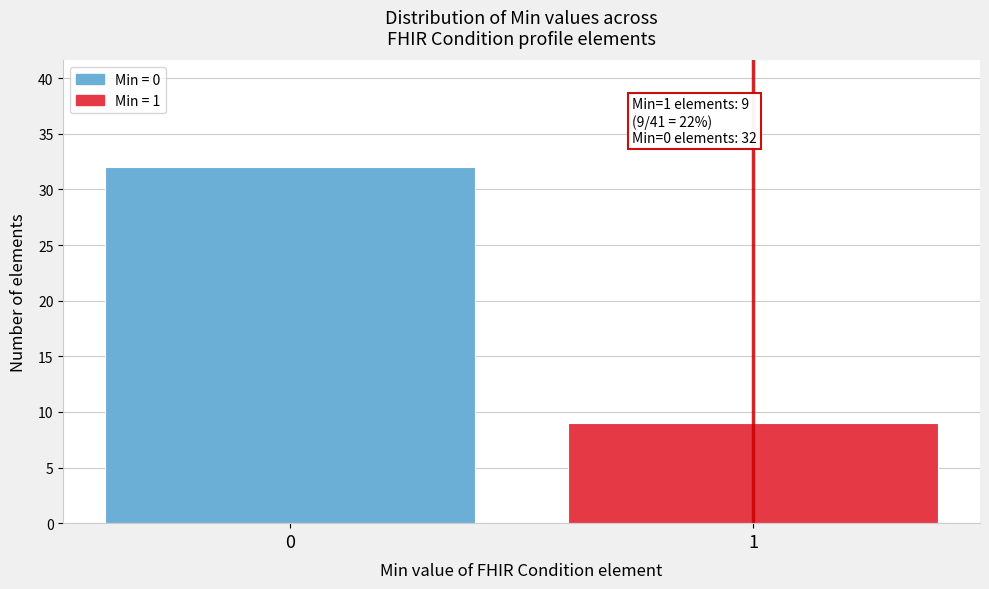

Reading right to left, transcribe all the data shown in this chart.

1=9	0=32